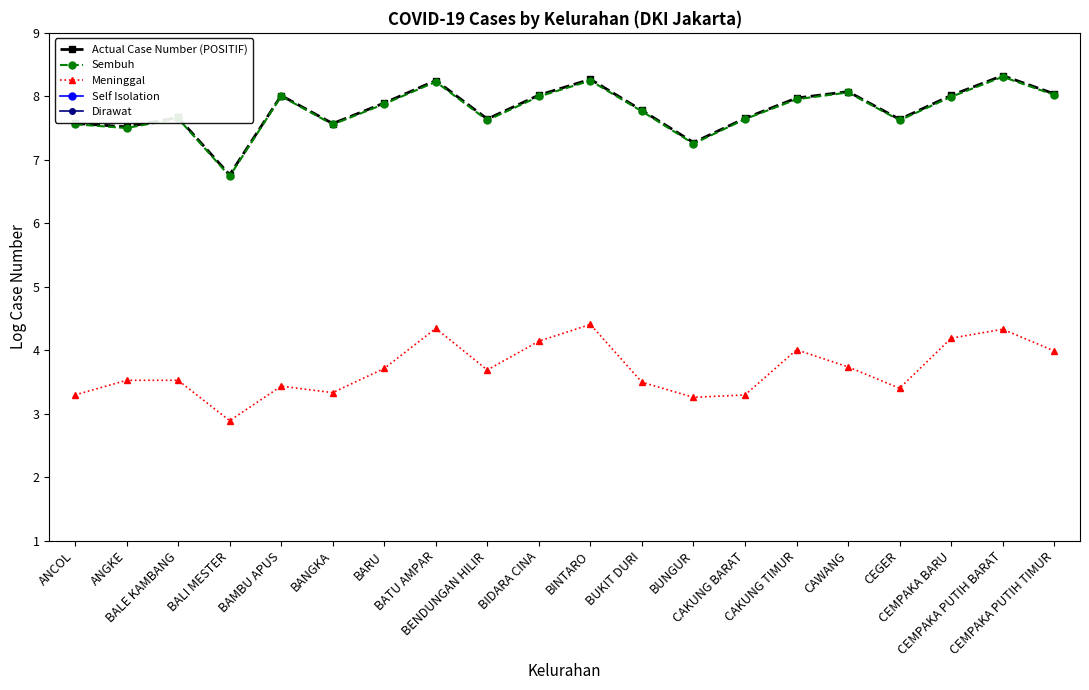

Reading left to right, what are all the values shown in this chart?

Actual Case Number (POSITIF): ANCOL=7.6	ANGKE=7.5	BALE KAMBANG=7.7	BALI MESTER=6.8	BAMBU APUS=8.0	BANGKA=7.6	BARU=7.9	BATU AMPAR=8.2	BENDUNGAN HILIR=7.6	BIDARA CINA=8.0	BINTARO=8.3	BUKIT DURI=7.8	BUNGUR=7.3	CAKUNG BARAT=7.7	CAKUNG TIMUR=8.0	CAWANG=8.1	CEGER=7.6	CEMPAKA BARU=8.0	CEMPAKA PUTIH BARAT=8.3	CEMPAKA PUTIH TIMUR=8.0
Sembuh: ANCOL=7.6	ANGKE=7.5	BALE KAMBANG=7.7	BALI MESTER=6.7	BAMBU APUS=8.0	BANGKA=7.6	BARU=7.9	BATU AMPAR=8.2	BENDUNGAN HILIR=7.6	BIDARA CINA=8.0	BINTARO=8.2	BUKIT DURI=7.8	BUNGUR=7.3	CAKUNG BARAT=7.6	CAKUNG TIMUR=8.0	CAWANG=8.1	CEGER=7.6	CEMPAKA BARU=8.0	CEMPAKA PUTIH BARAT=8.3	CEMPAKA PUTIH TIMUR=8.0
Meninggal: ANCOL=3.3	ANGKE=3.5	BALE KAMBANG=3.5	BALI MESTER=2.9	BAMBU APUS=3.4	BANGKA=3.3	BARU=3.7	BATU AMPAR=4.3	BENDUNGAN HILIR=3.7	BIDARA CINA=4.1	BINTARO=4.4	BUKIT DURI=3.5	BUNGUR=3.3	CAKUNG BARAT=3.3	CAKUNG TIMUR=4.0	CAWANG=3.7	CEGER=3.4	CEMPAKA BARU=4.2	CEMPAKA PUTIH BARAT=4.3	CEMPAKA PUTIH TIMUR=4.0
Self Isolation: ANCOL=0.0	ANGKE=0.0	BALE KAMBANG=0.0	BALI MESTER=0.0	BAMBU APUS=0.0	BANGKA=0.0	BARU=0.0	BATU AMPAR=0.0	BENDUNGAN HILIR=0.0	BIDARA CINA=0.0	BINTARO=0.7	BUKIT DURI=0.0	BUNGUR=0.0	CAKUNG BARAT=0.0	CAKUNG TIMUR=0.0	CAWANG=0.0	CEGER=0.0	CEMPAKA BARU=0.0	CEMPAKA PUTIH BARAT=0.0	CEMPAKA PUTIH TIMUR=0.0
Dirawat: ANCOL=0.0	ANGKE=0.0	BALE KAMBANG=0.0	BALI MESTER=0.0	BAMBU APUS=0.0	BANGKA=0.0	BARU=0.0	BATU AMPAR=0.0	BENDUNGAN HILIR=0.0	BIDARA CINA=0.0	BINTARO=0.0	BUKIT DURI=0.0	BUNGUR=0.0	CAKUNG BARAT=0.0	CAKUNG TIMUR=0.0	CAWANG=0.0	CEGER=0.0	CEMPAKA BARU=0.0	CEMPAKA PUTIH BARAT=0.0	CEMPAKA PUTIH TIMUR=0.0